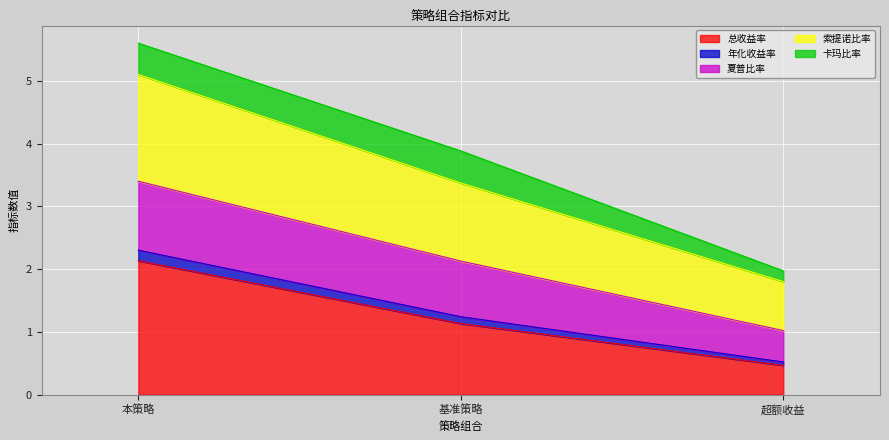

What is the value of the 总收益率 point at the 3rd from the left?

0.5